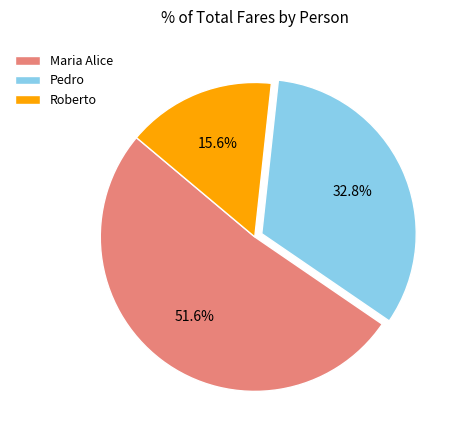

To the nearest percent, what percentage of the pie is Maria Alice?

52%